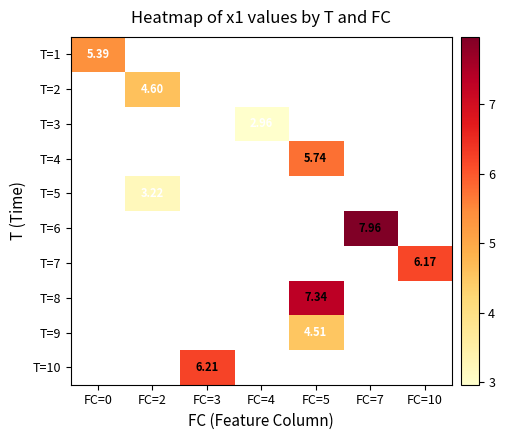

How many categories are shown in the chart?

7